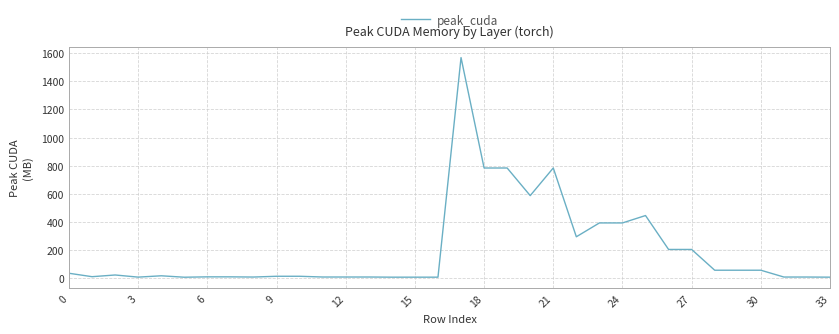

What is the maximum value shown in the chart?

1568.4